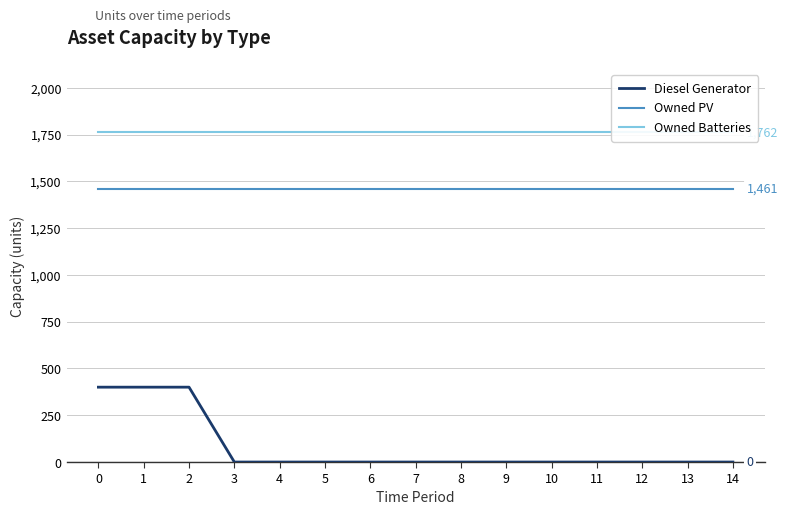

True or false: Diesel Generator and Owned Batteries cross at least once.

False